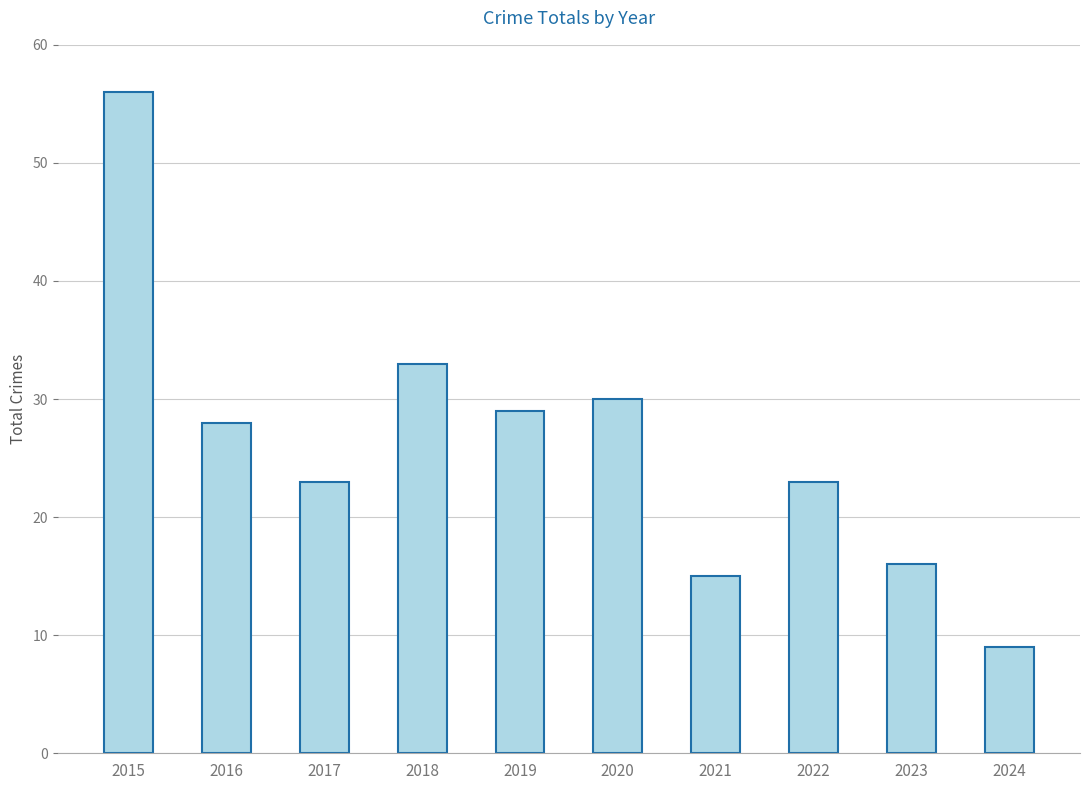

Where does the data first go above 28?

2015